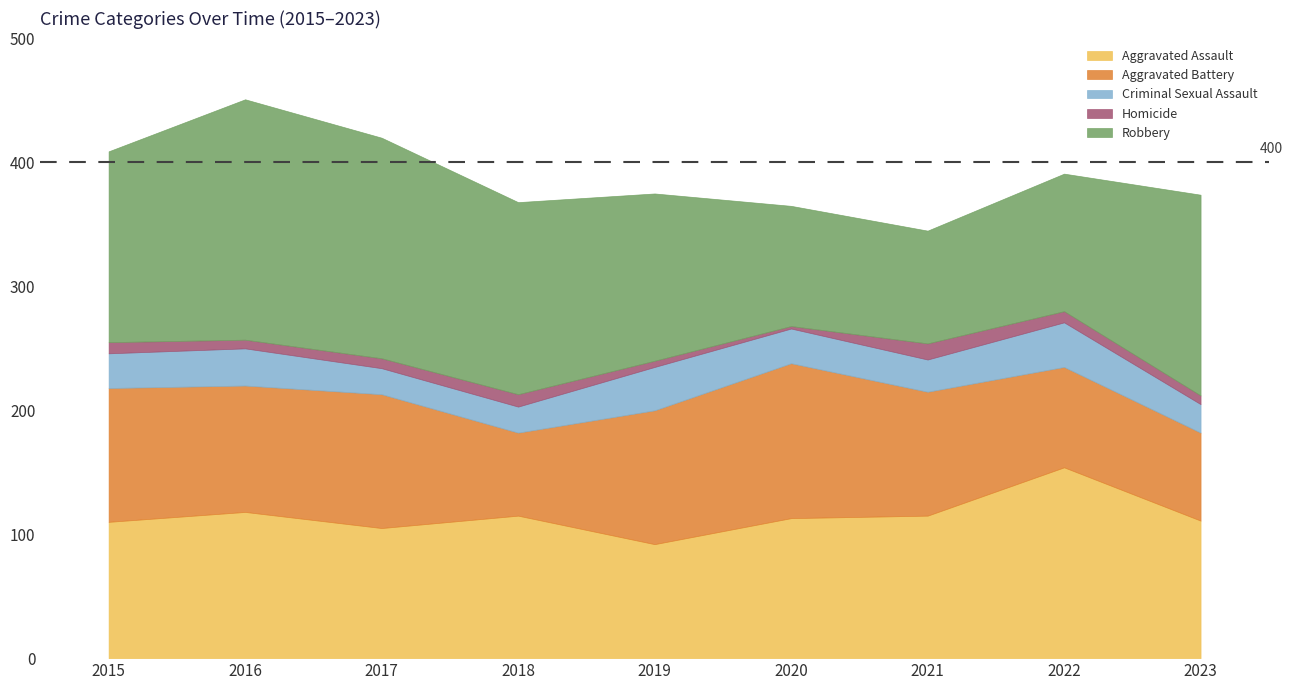

What is the approximate value of Robbery at 2016?

194